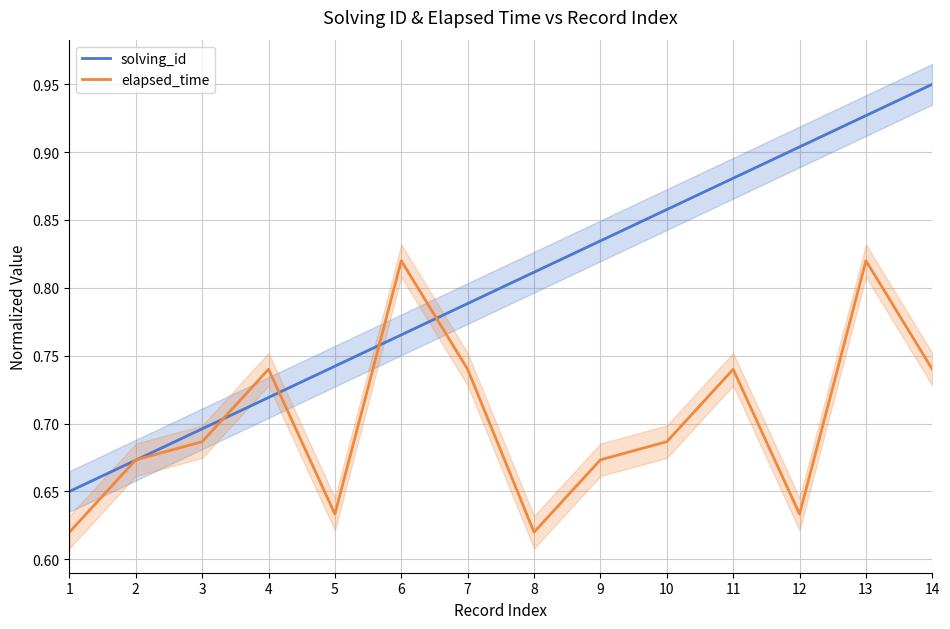

What is the value of the elapsed_time point at the 8th from the left?

0.6